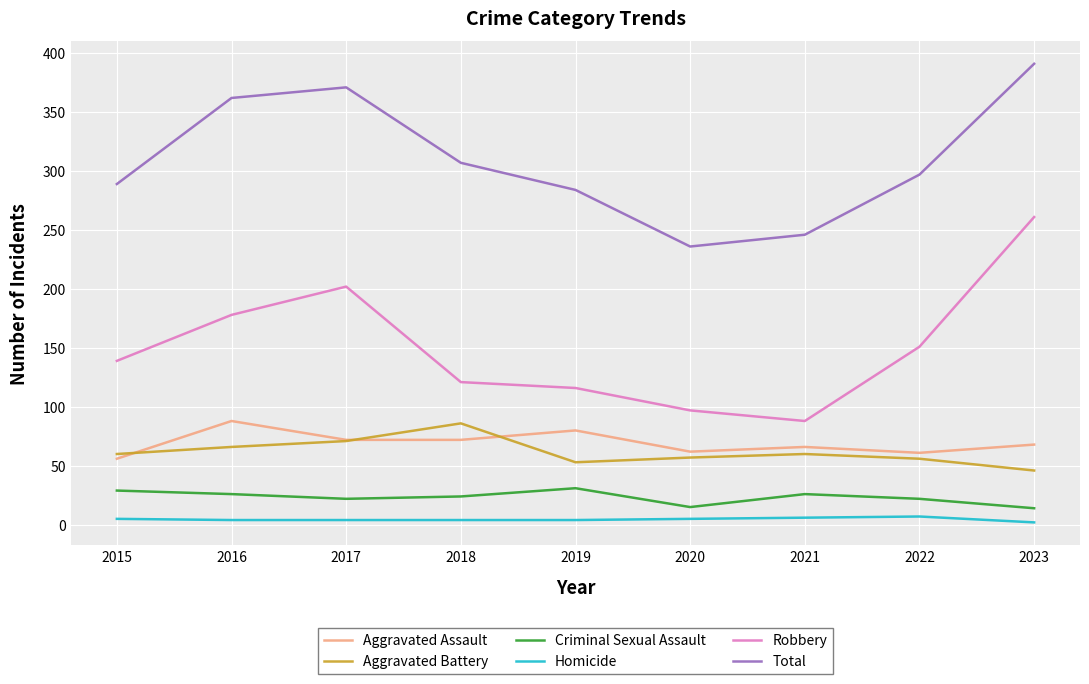

What is the average value of the Homicide series?

5